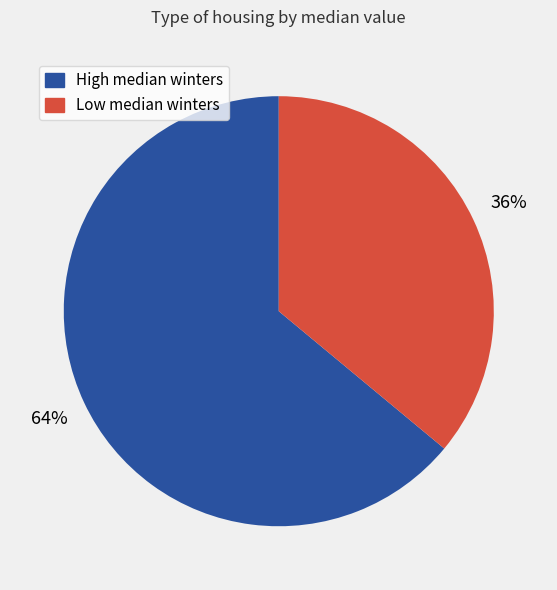

To the nearest percent, what is the average slice percentage?

50%